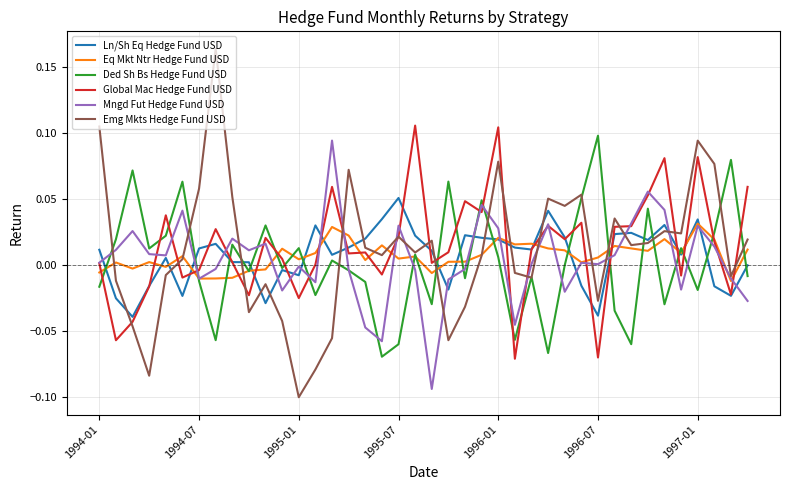

Which series has the widest spread of values?

Emg Mkts Hedge Fund USD